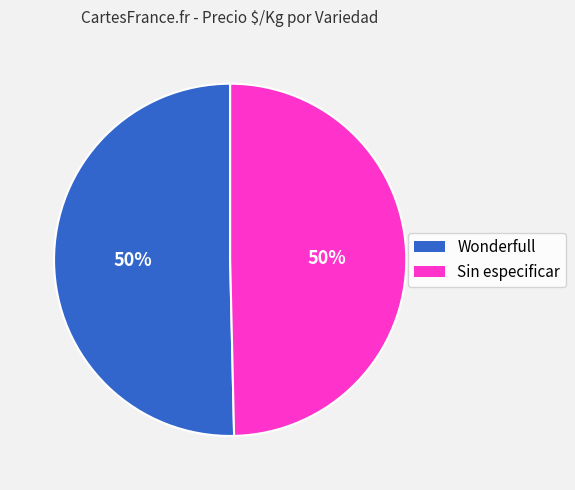

To the nearest percent, what is the average slice percentage?

50%